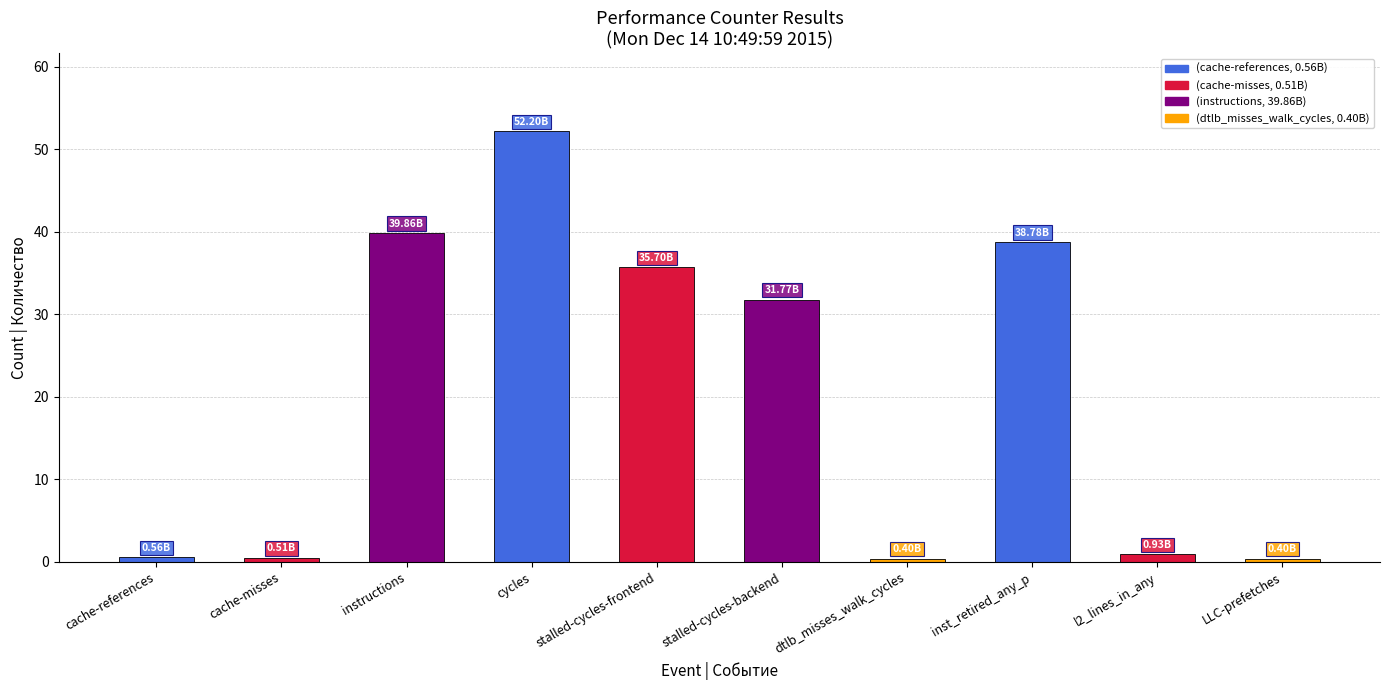

What is the sum of the values at cache-references and stalled-cycles-backend?

32.3